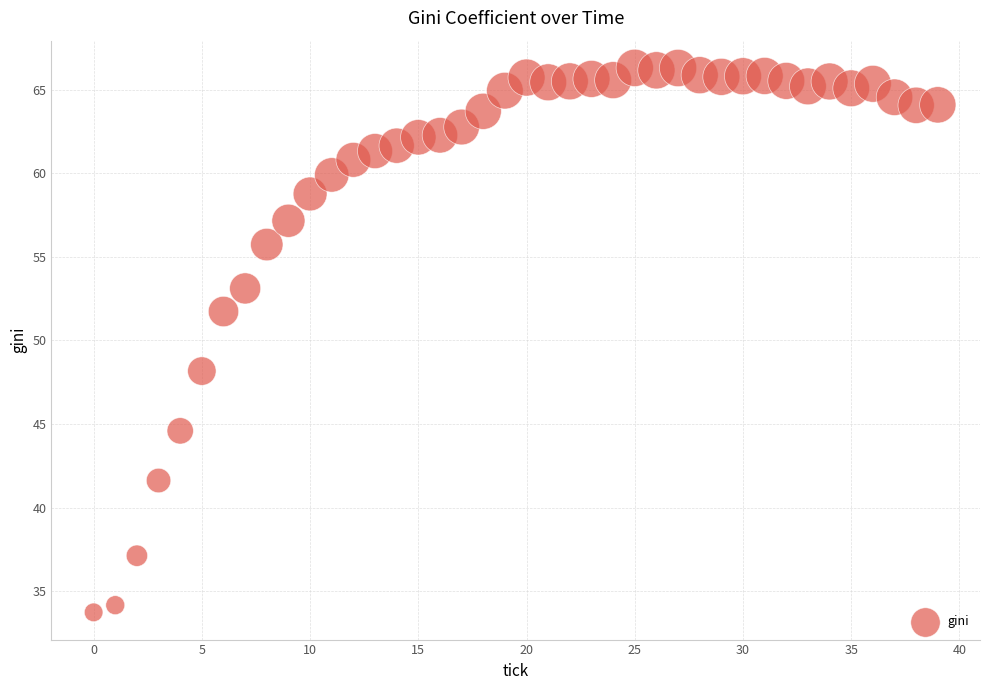

What is the range of Y values (max minus min)?

32.6